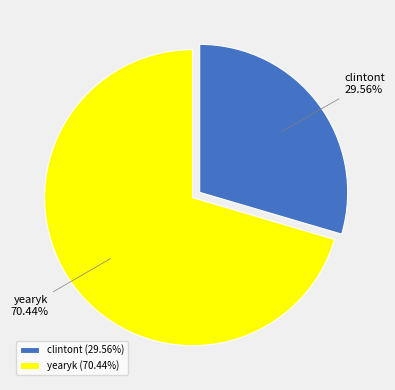

Is yearyk the majority of the pie?

Yes